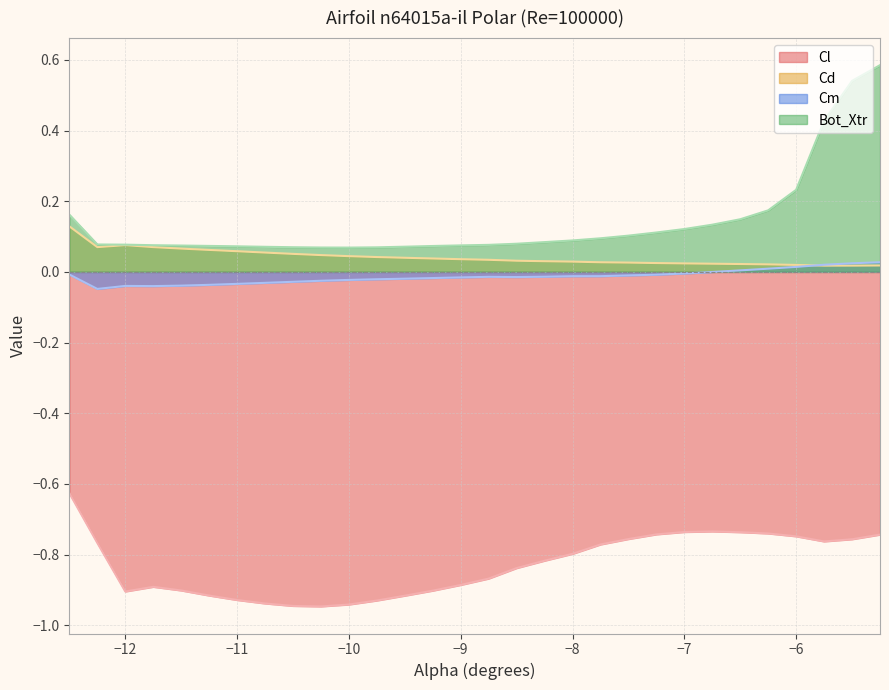

Which series has the largest range (max minus min)?

Bot_Xtr